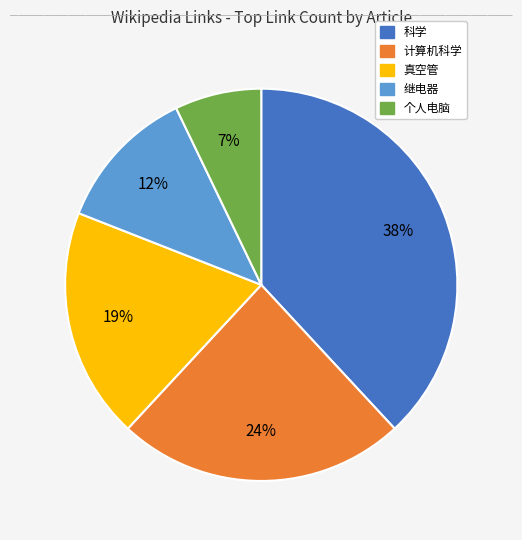

To the nearest percent, what is the difference between the 继电器 and 真空管 slice percentages?

7%